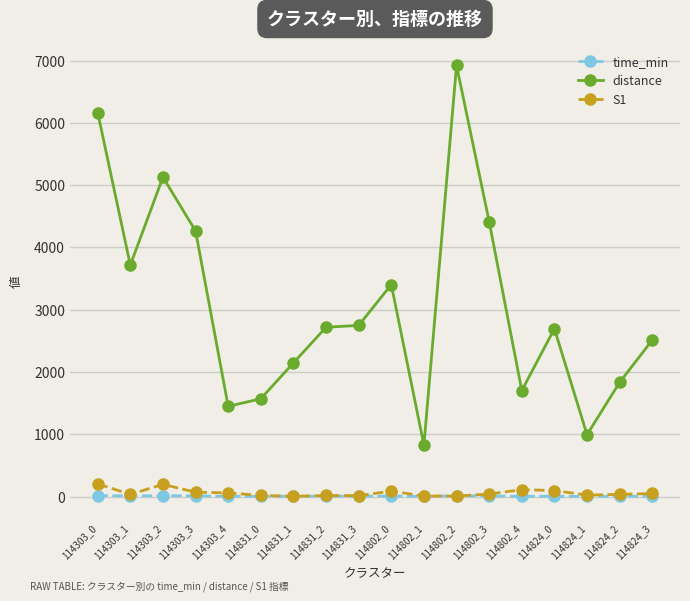

What is the difference between the maximum and minimum values in the distance series?

6095.9